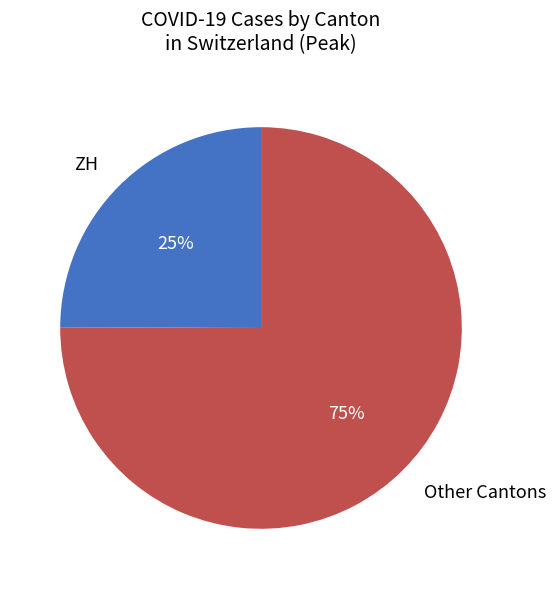

To the nearest percent, what portion does ZH represent?

25%